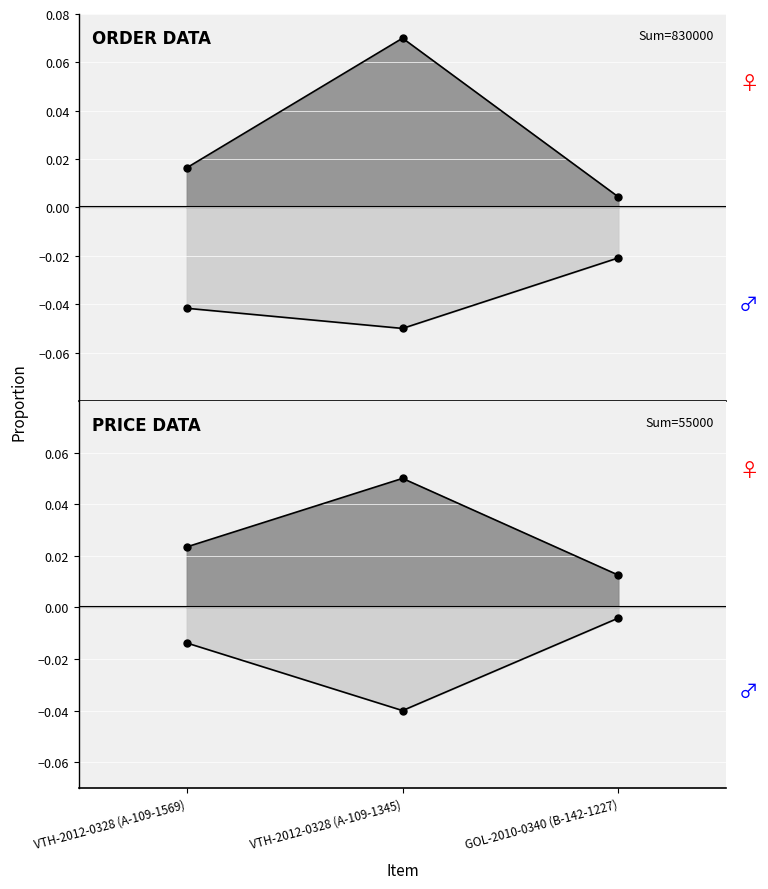

Reading left to right, extract all data points from this chart.

SL DAT HANG: VTH-2012-0328 (A-109-1569)=0.0	VTH-2012-0328 (A-109-1345)=0.1	GOL-2010-0340 (B-142-1227)=0.0
GIA MUA: VTH-2012-0328 (A-109-1569)=-0.0	VTH-2012-0328 (A-109-1345)=-0.0	GOL-2010-0340 (B-142-1227)=-0.0
GIA BAN: VTH-2012-0328 (A-109-1569)=0.0	VTH-2012-0328 (A-109-1345)=0.1	GOL-2010-0340 (B-142-1227)=0.0
TONG TIEN GIAM: VTH-2012-0328 (A-109-1569)=-0.0	VTH-2012-0328 (A-109-1345)=-0.1	GOL-2010-0340 (B-142-1227)=-0.0